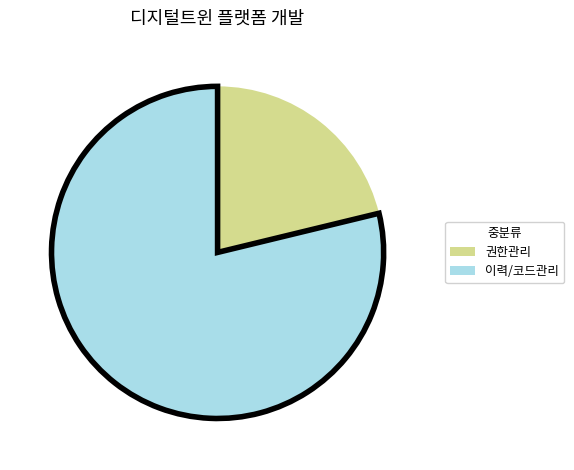

Count the number of slices in the pie.

2